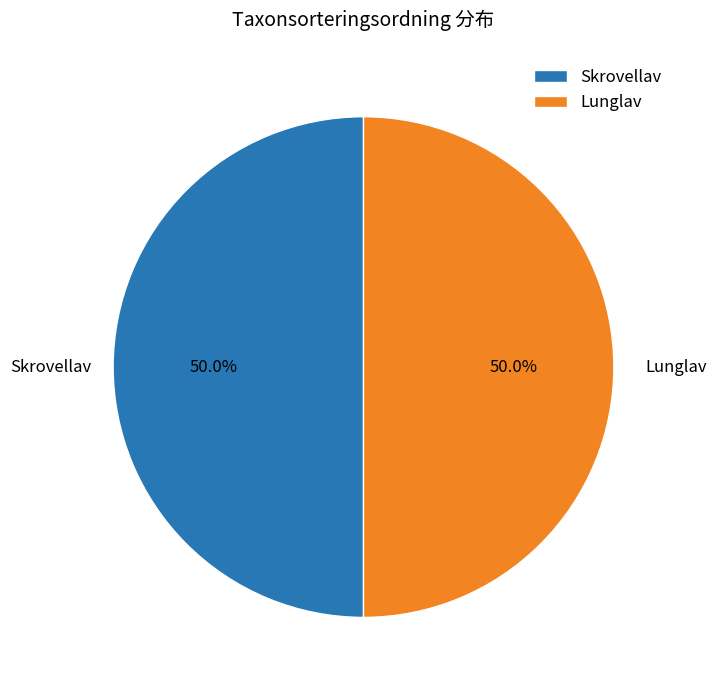

Is it true that Lunglav is 50% of the pie?

True